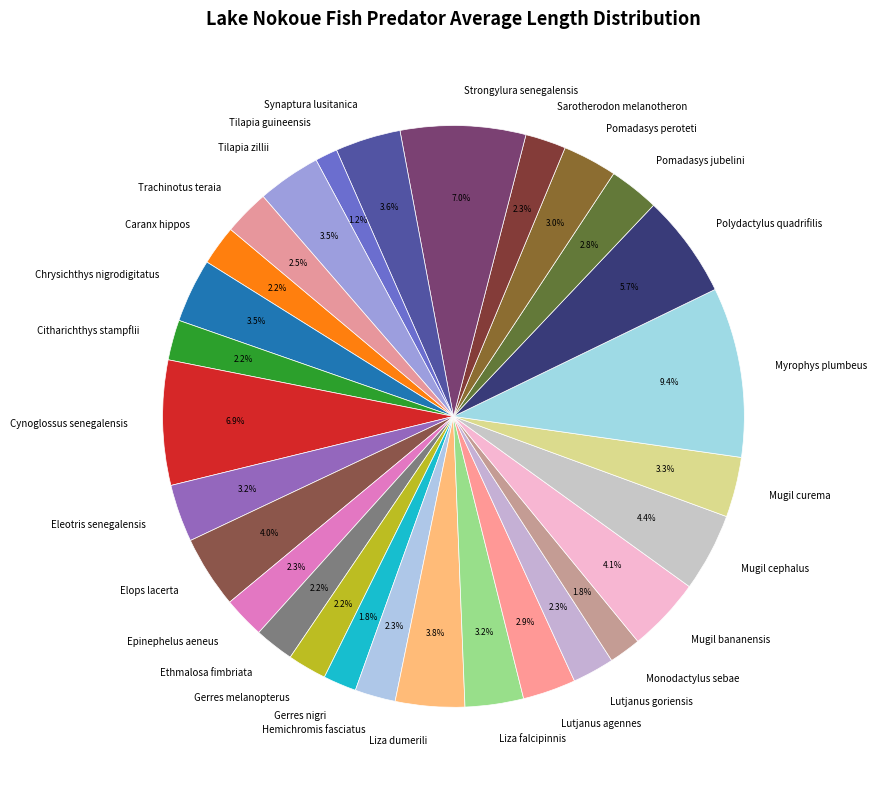

To the nearest percent, what portion does Elops lacerta represent?

4%